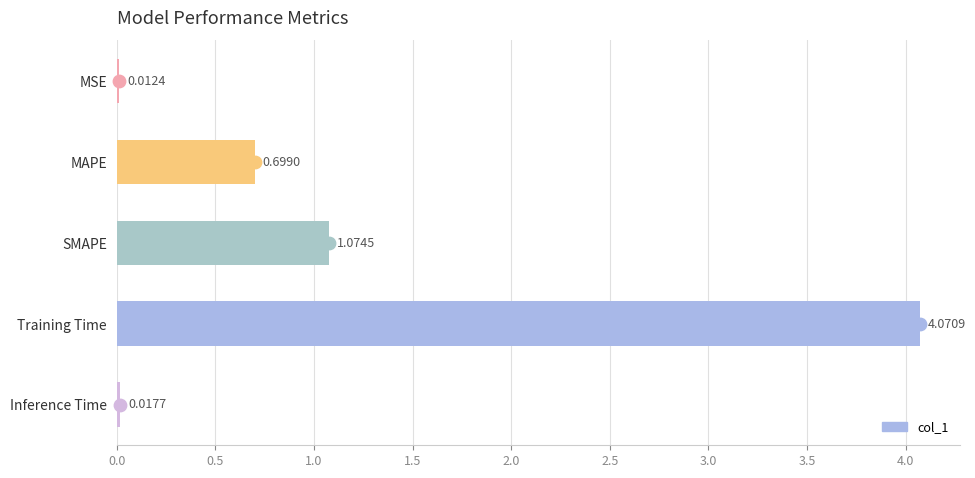

What is the change in value from SMAPE to Training Time?

+3.0